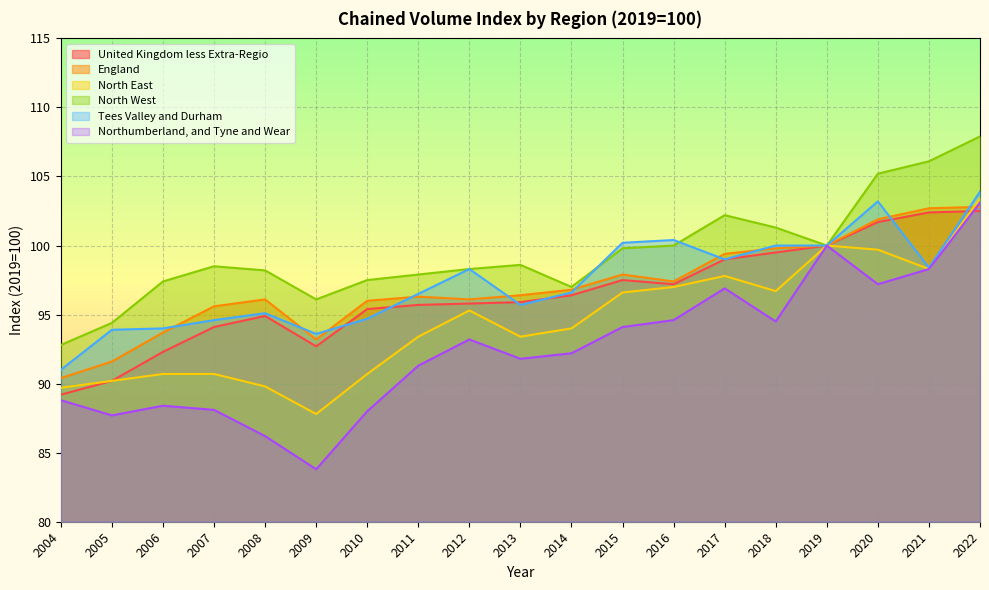

Where is North West nearest to the value 100?

2016